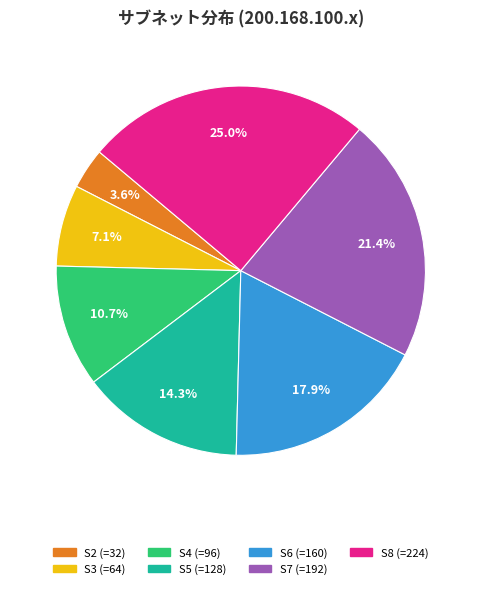

Is there any slice that represents more than half of the pie?

No